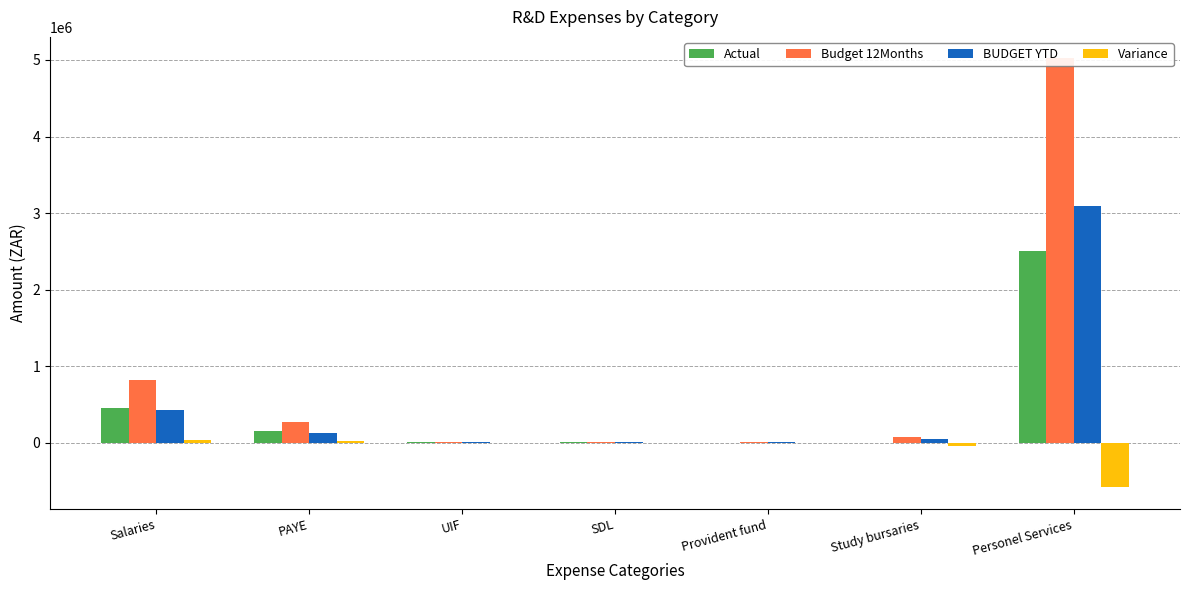

What is the average value of the BUDGET YTD series?

529403.5